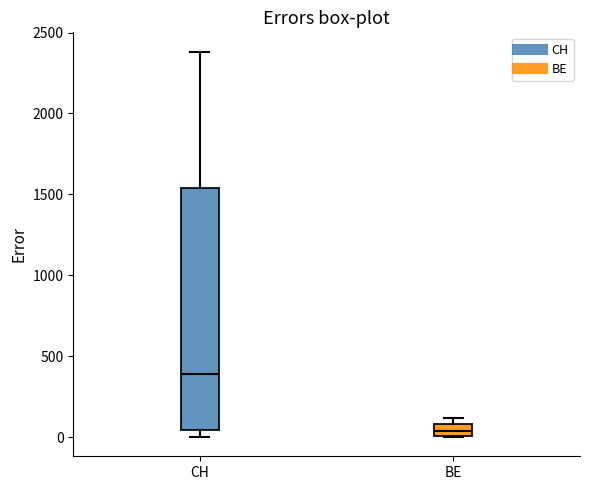

Reading left to right, transcribe this box plot: for each box, give where its median line is, the range the box spans, and where its two whiskers end, as read against the y-axis. The values are not printed on the chart, so give them approximately, as read against the axis.

CH: median 400, box 50 to 1550, whiskers 0 to 2400
BE: median 50, box 0 to 100, whiskers 0 to 100 (just above the box's upper edge)